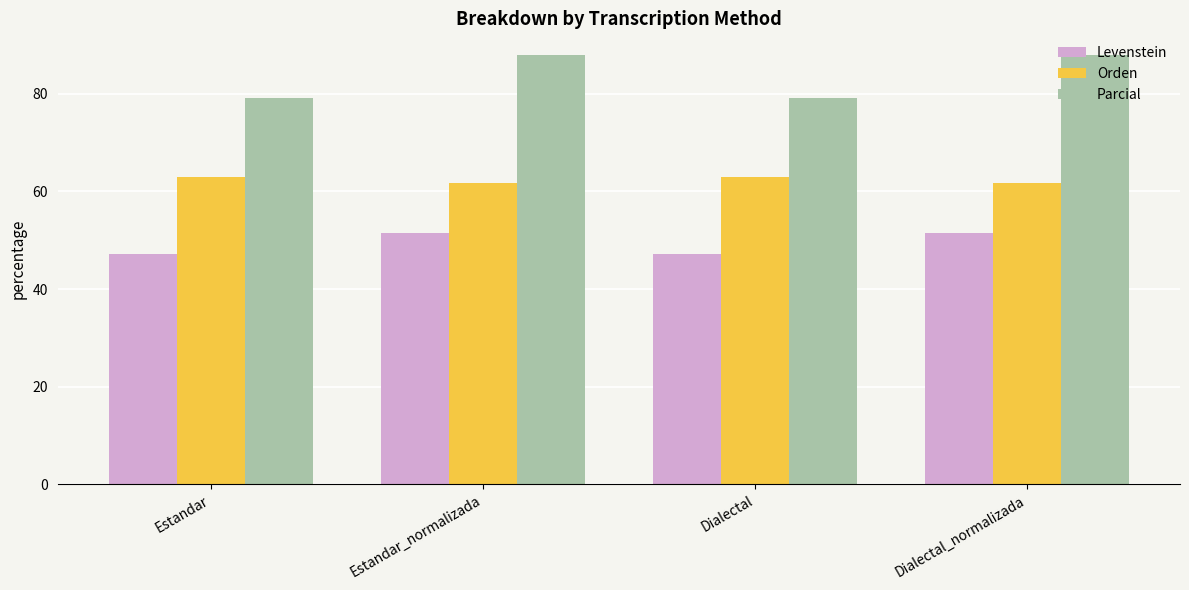

The value of Orden at Dialectal is 63.0. True or false?

True